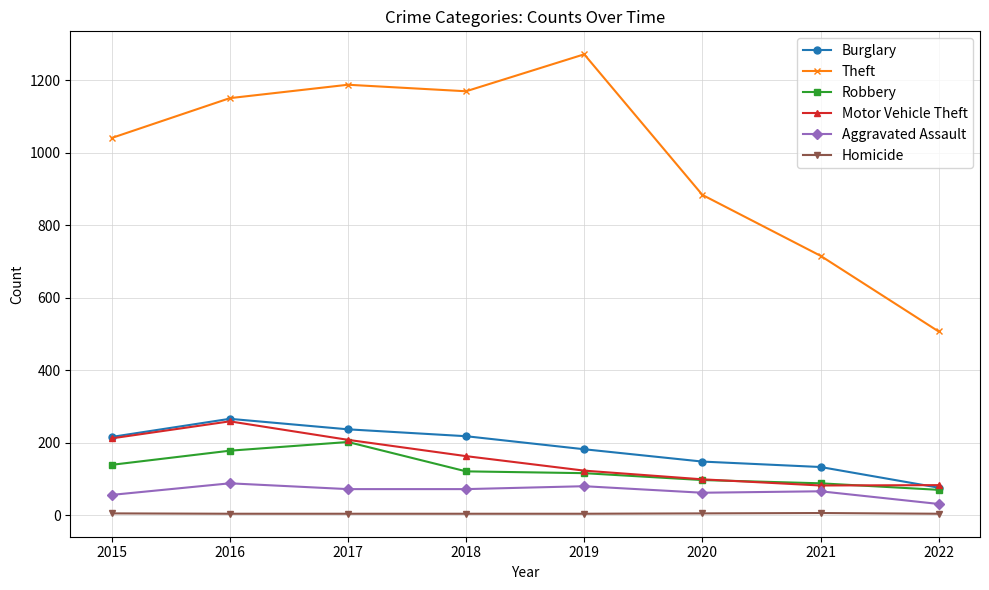

True or false: Theft has a value of 397 at 2019.

False